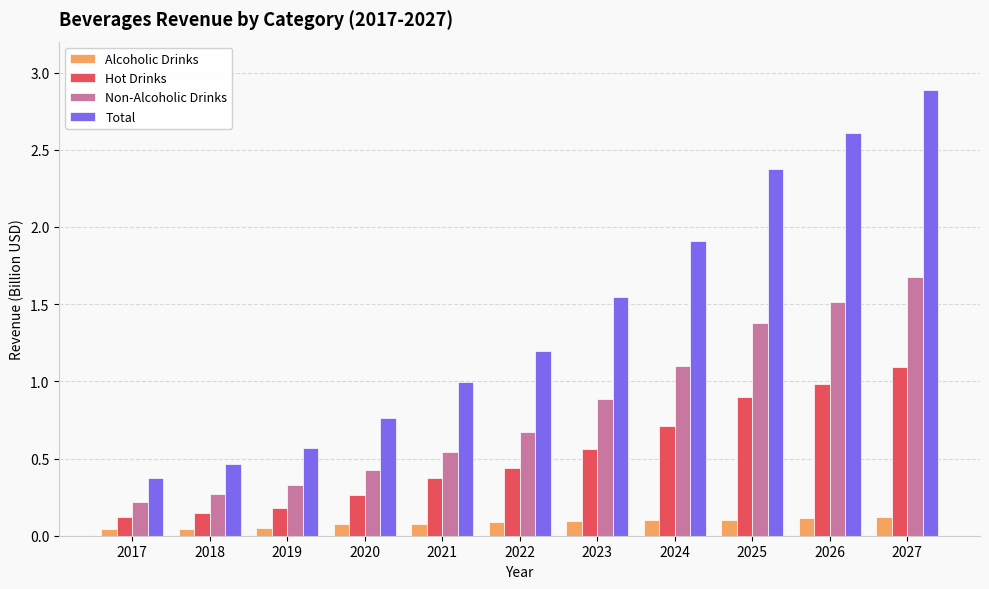

Which series has the largest total across all categories?

Total